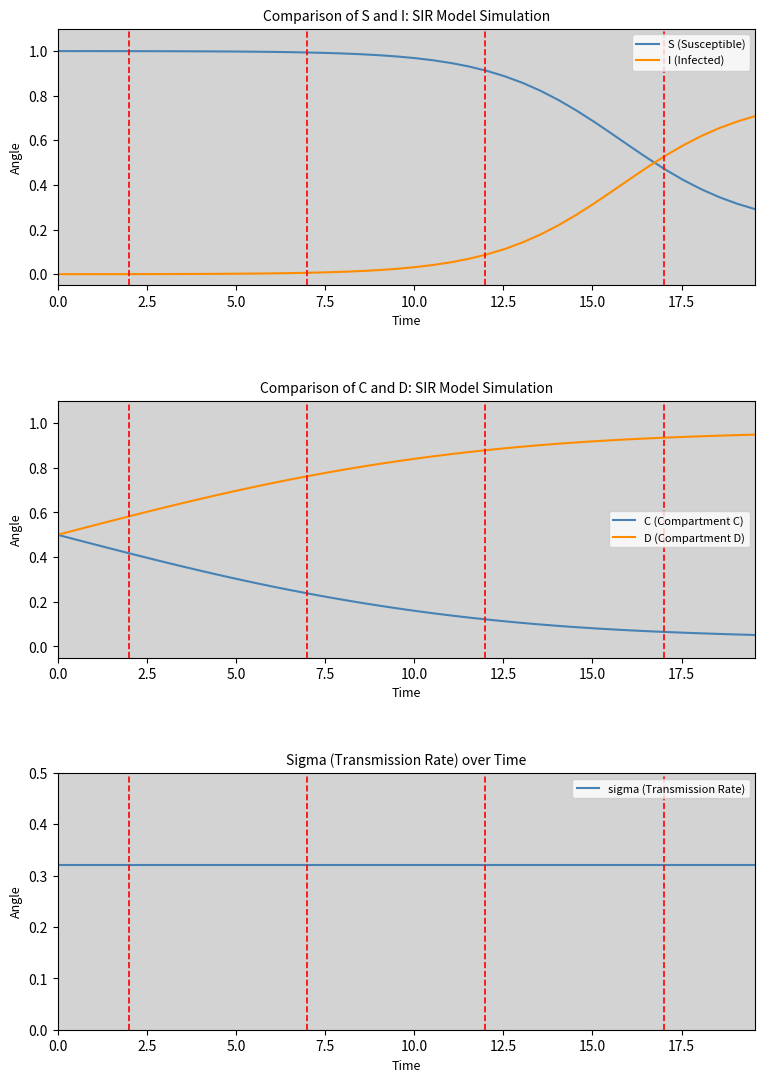

Which series ends up on top after the final intersection of I (Infected) and S (Susceptible)?

I (Infected)